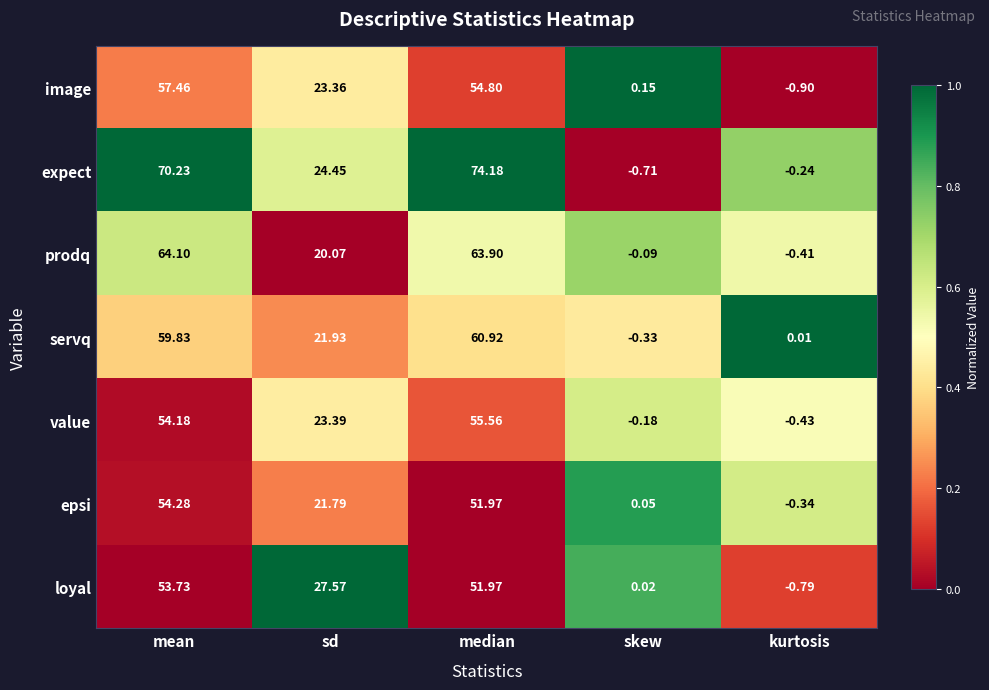

Between mean and sd, which series saw the biggest shift?

expect